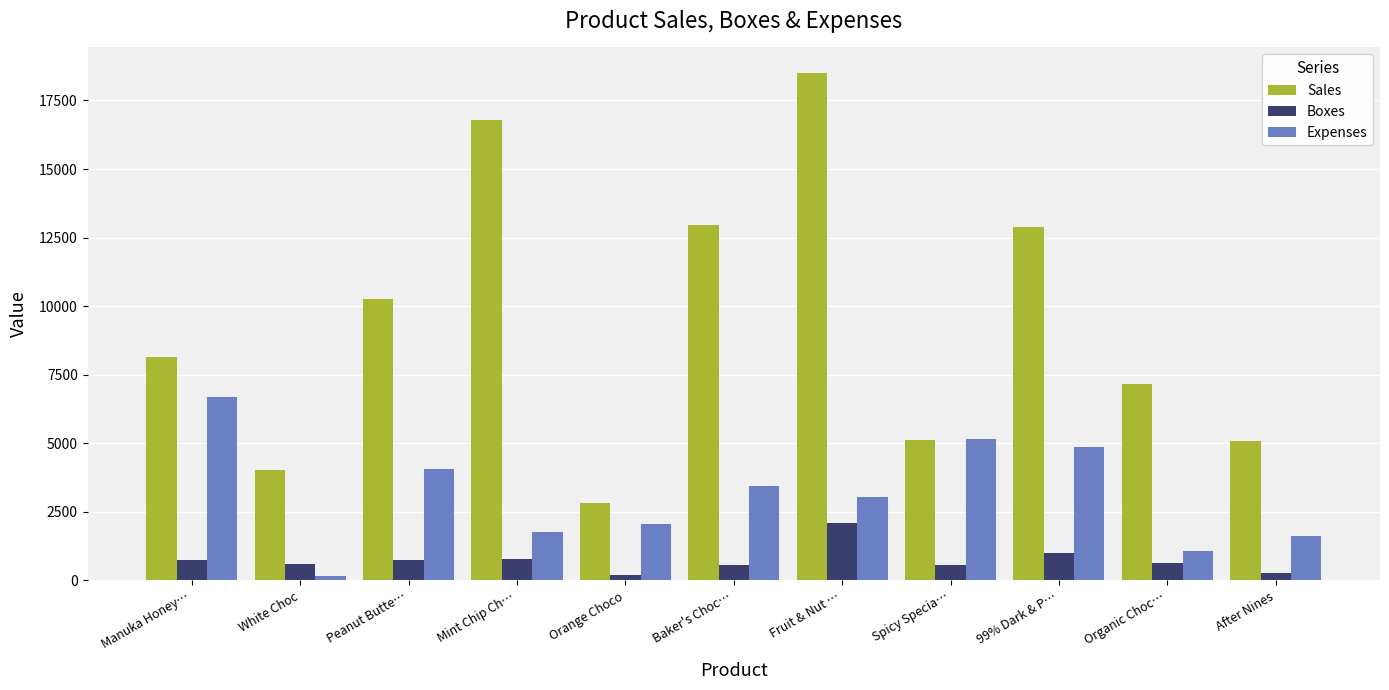

True or false: Sales has a value of 16800.0 at Mint Chip Ch….

True